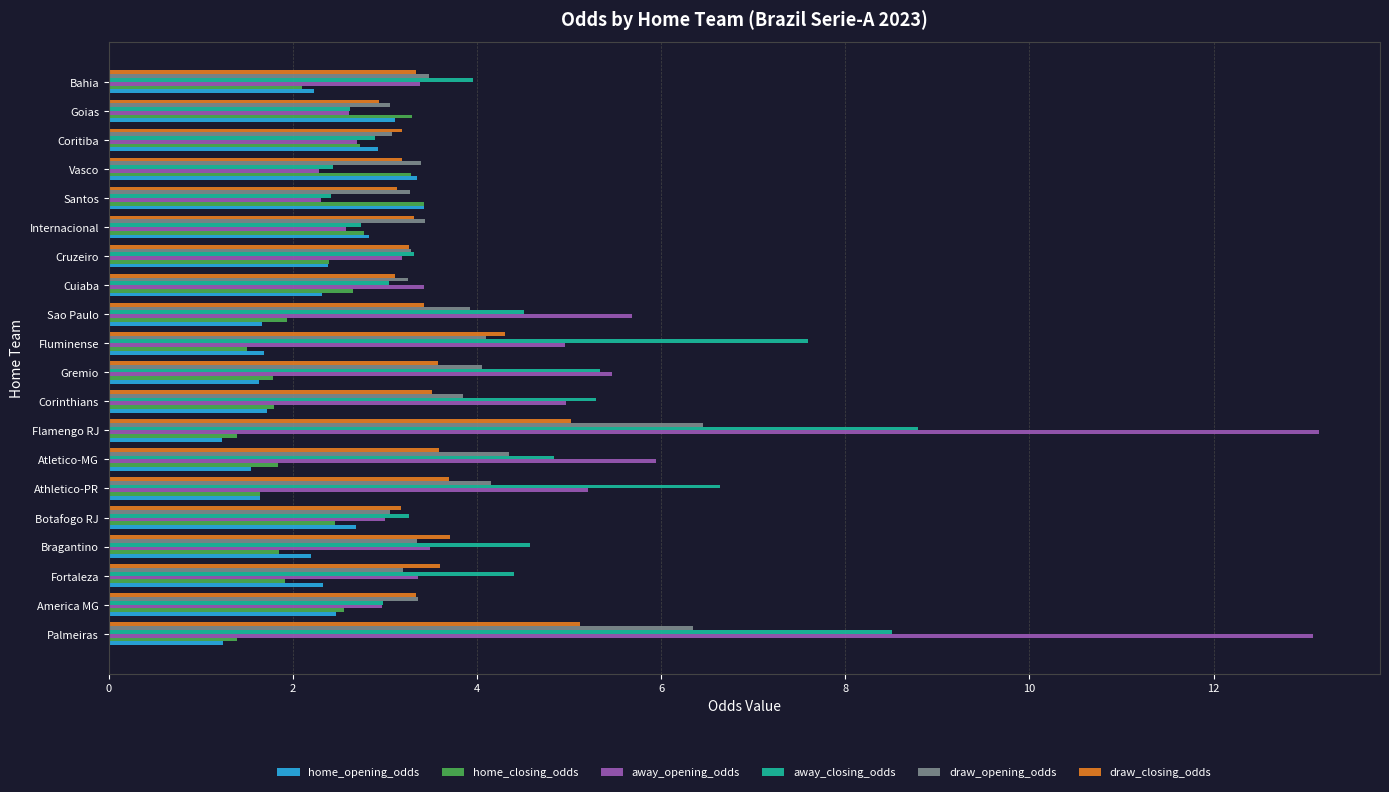

The value of draw_opening_odds at Sao Paulo is 6.2. True or false?

False